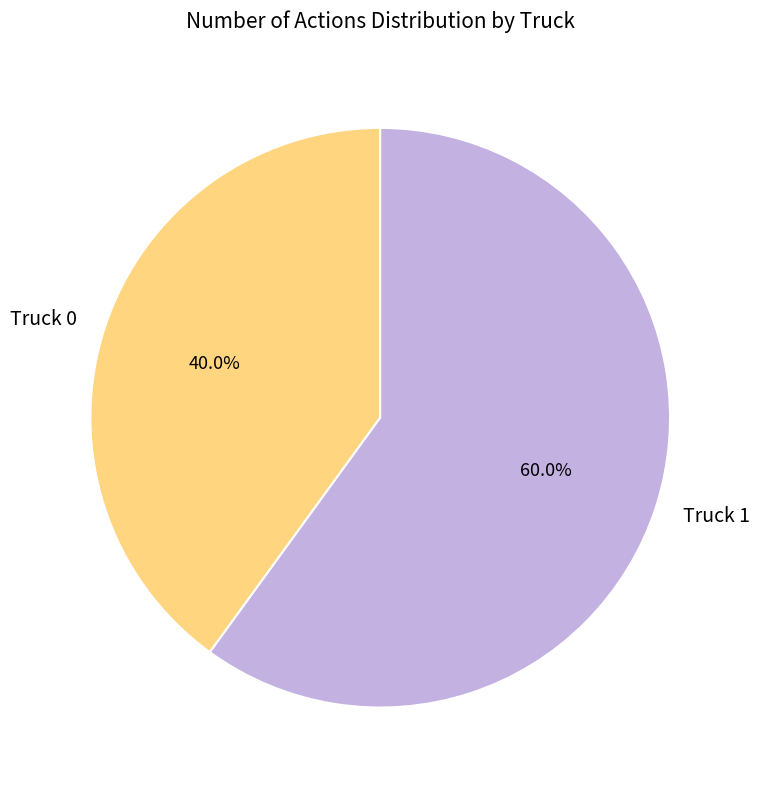

To the nearest percent, what portion does Truck 0 represent?

40%